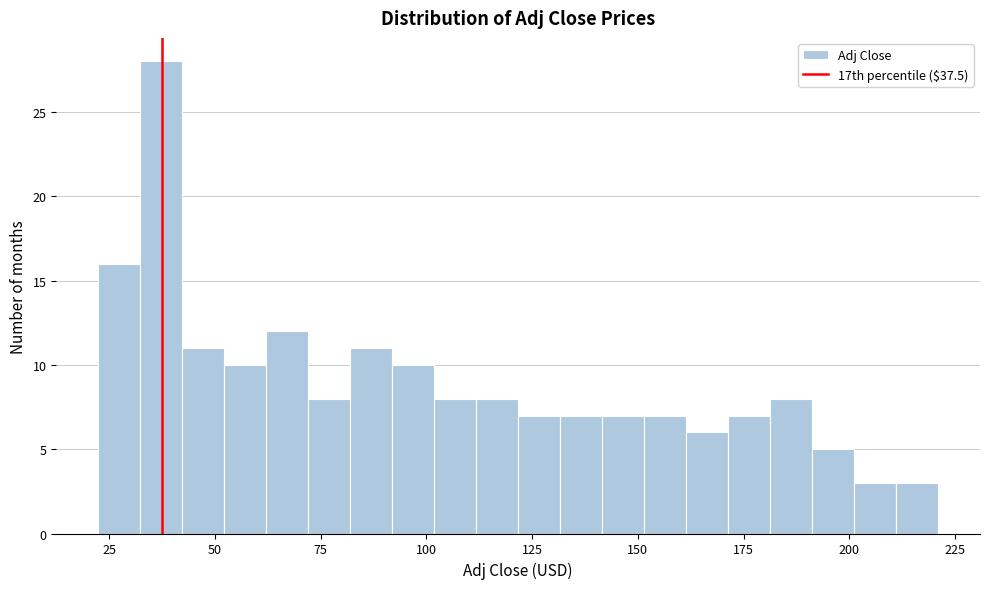

Around what value on the x-axis is the tallest bar? Give the approximate position of its centre, as read against the axis.

35